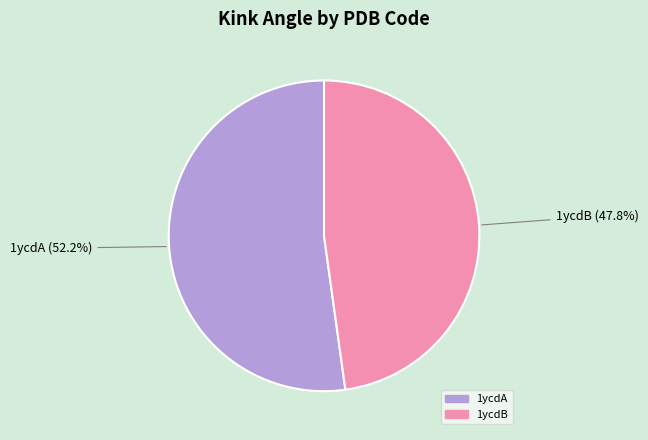

Which has a higher value, 1ycdA or 1ycdB?

1ycdA